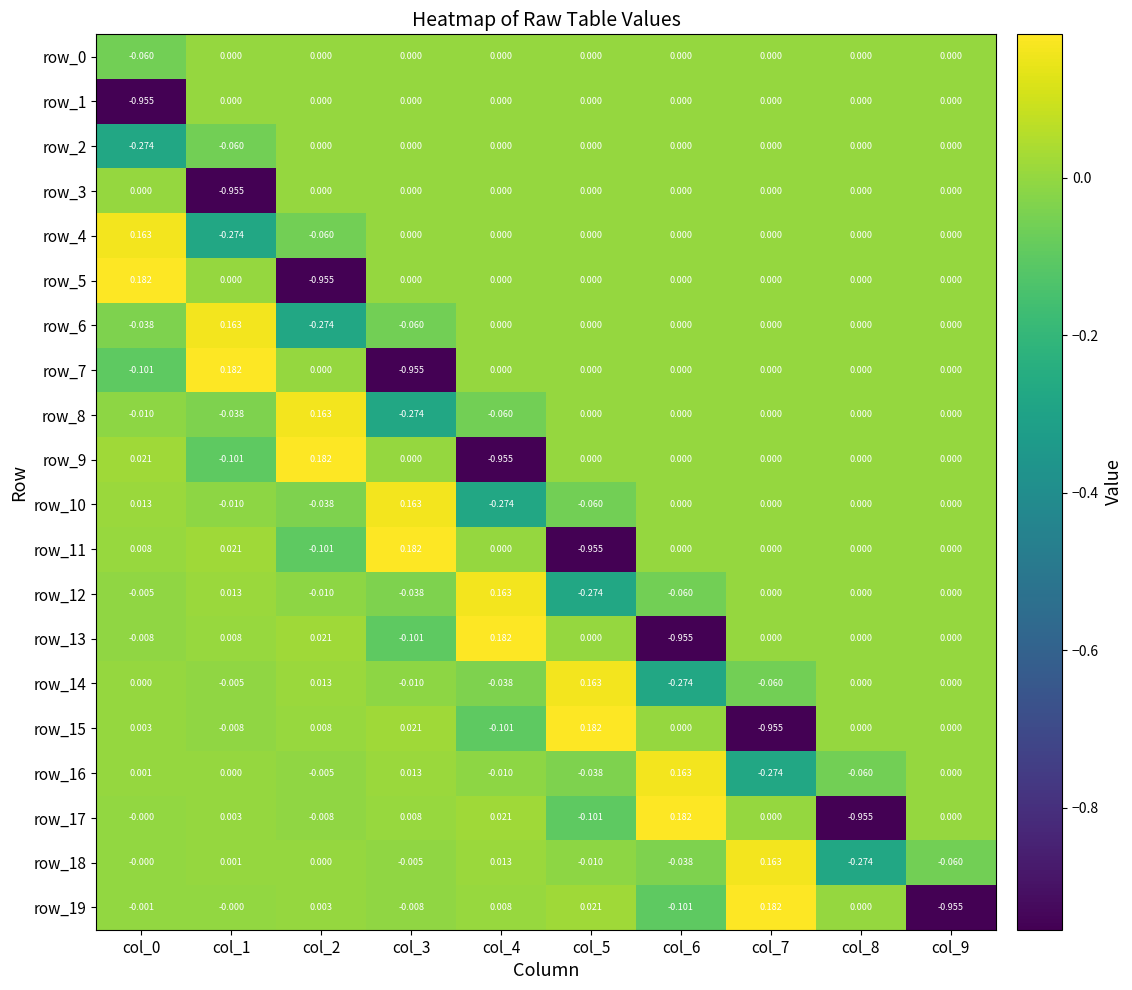

How many values in the row_18 series are below 0?

5